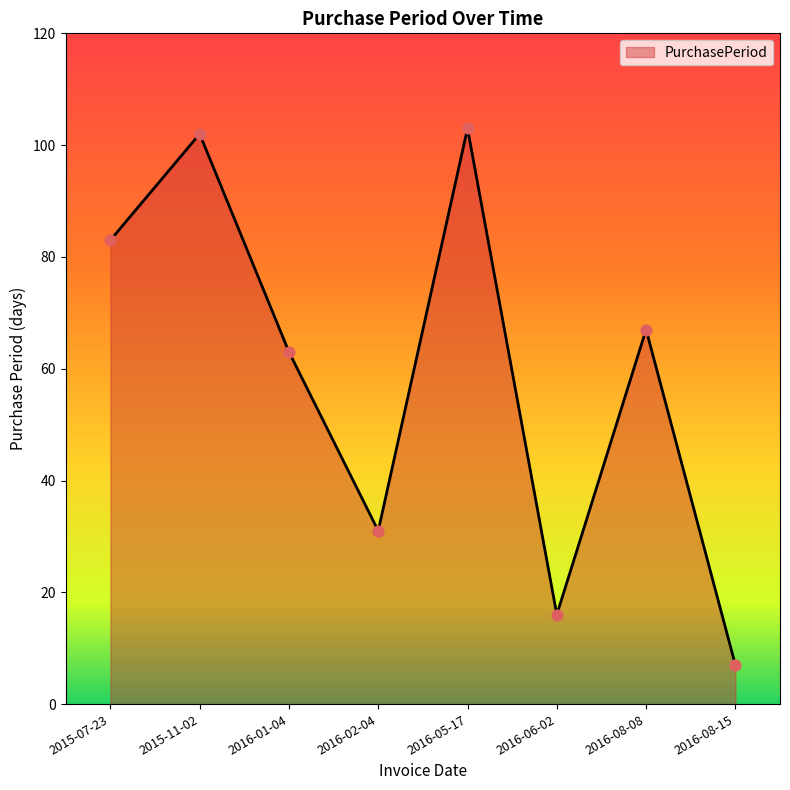

Between 2016-08-15 and 2016-02-04, which is larger?

2016-02-04